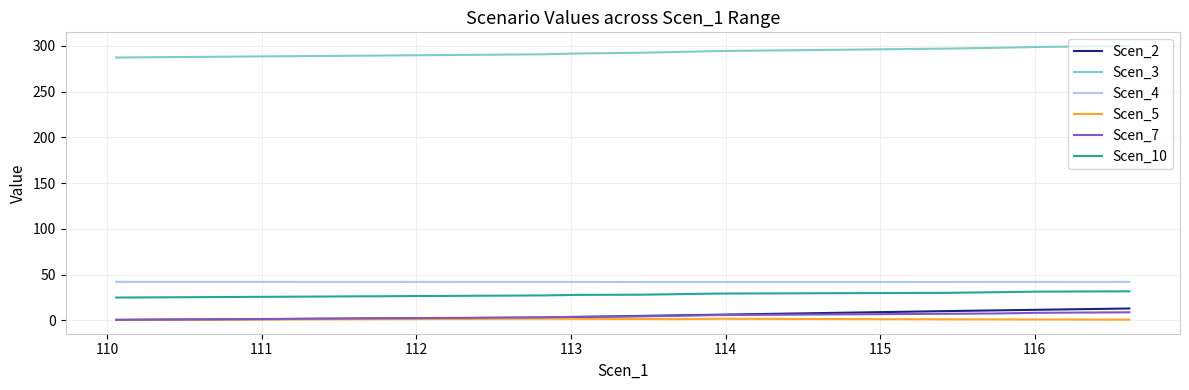

Does the chart have visible grid lines?

Yes